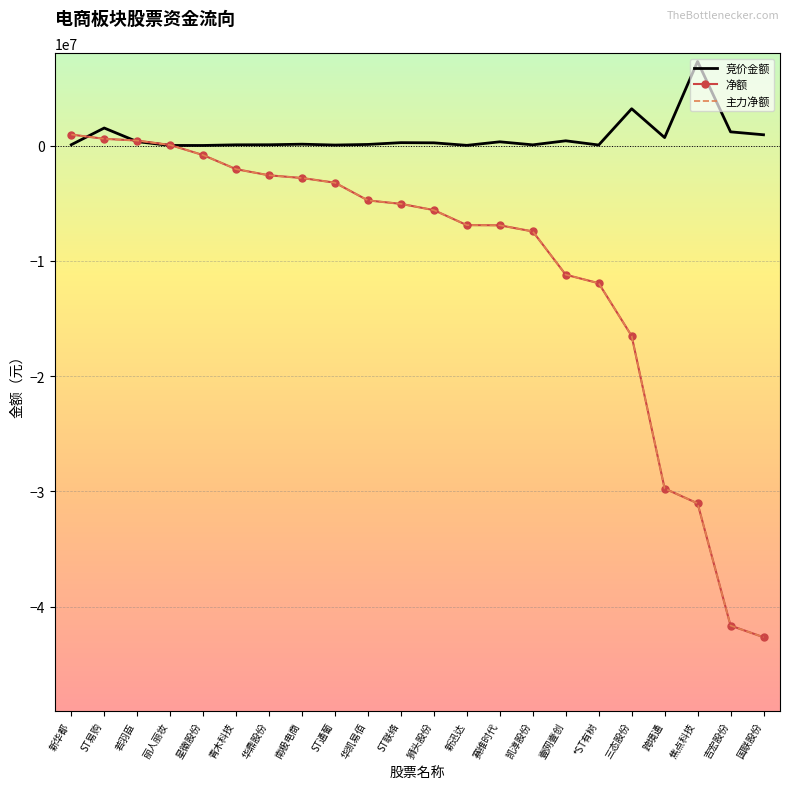

What is the difference between the second highest and minimum values in the 主力净额 series?

43241342